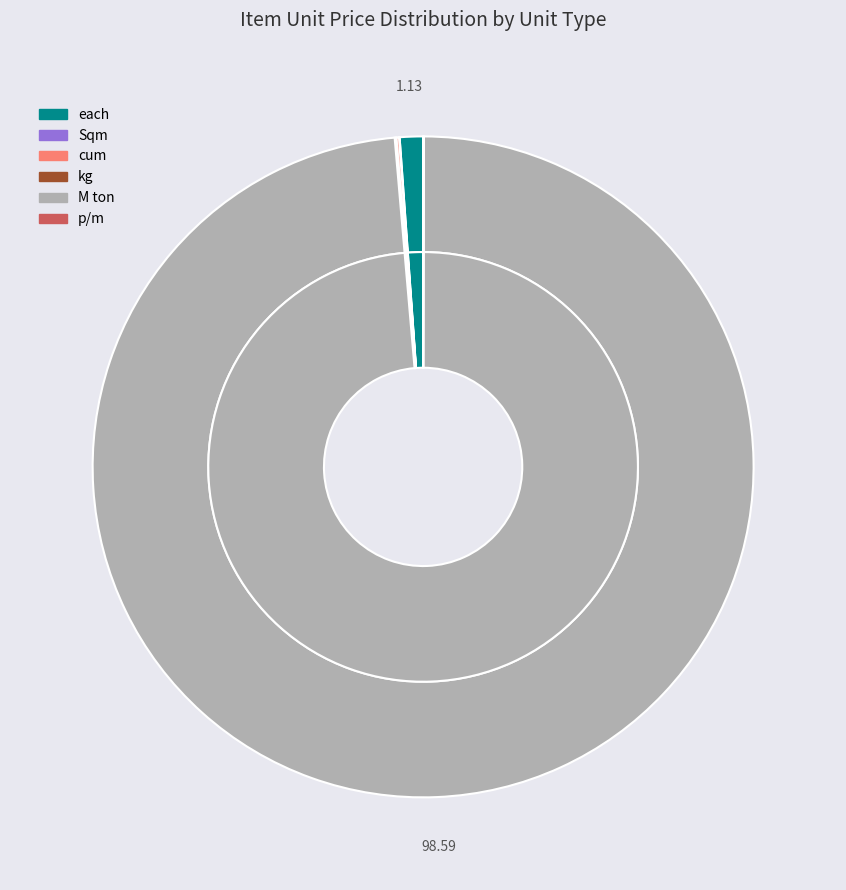

How many slices are in this pie chart?

6